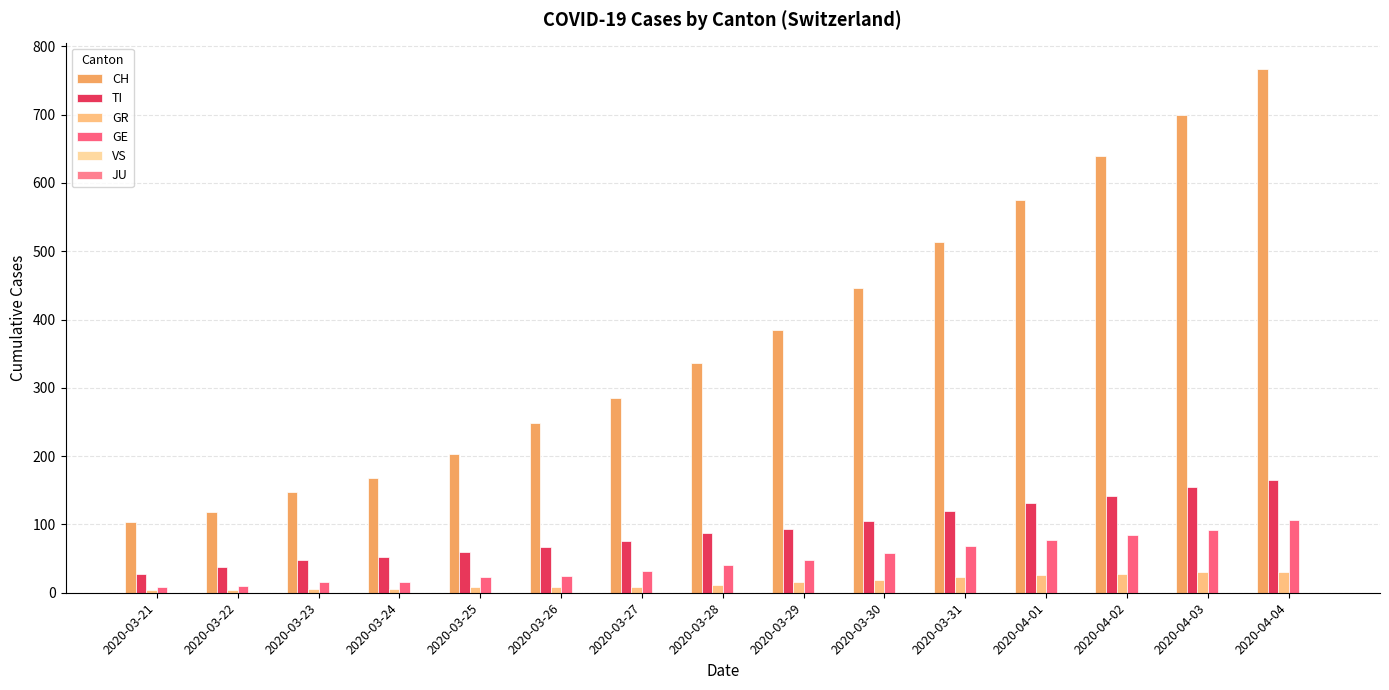

What is the label of the 14th bar from the left?

2020-04-03